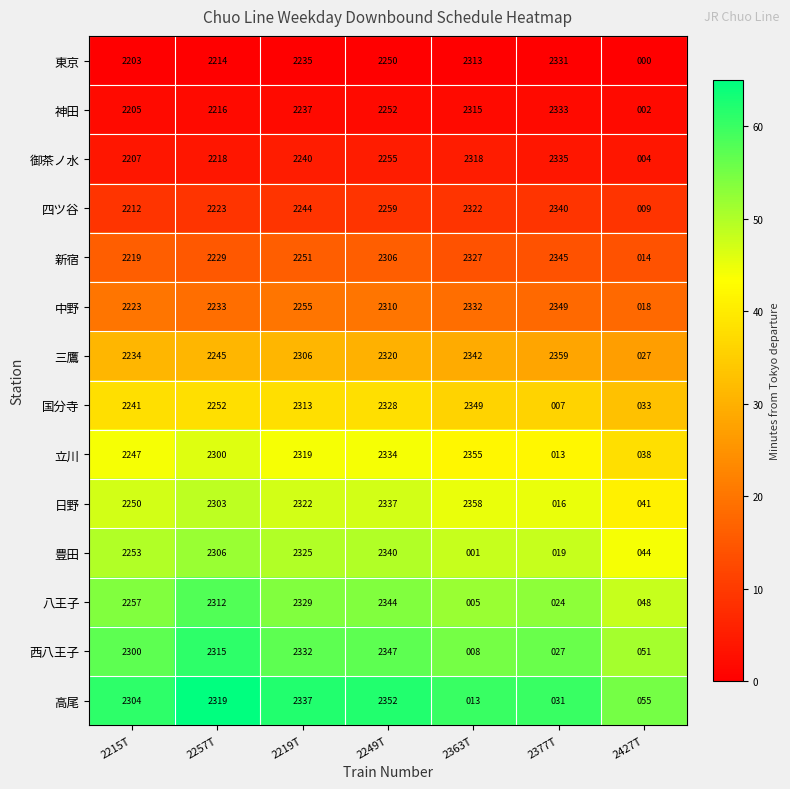

The 高尾 series shows 481 at 2257T. True or false?

False